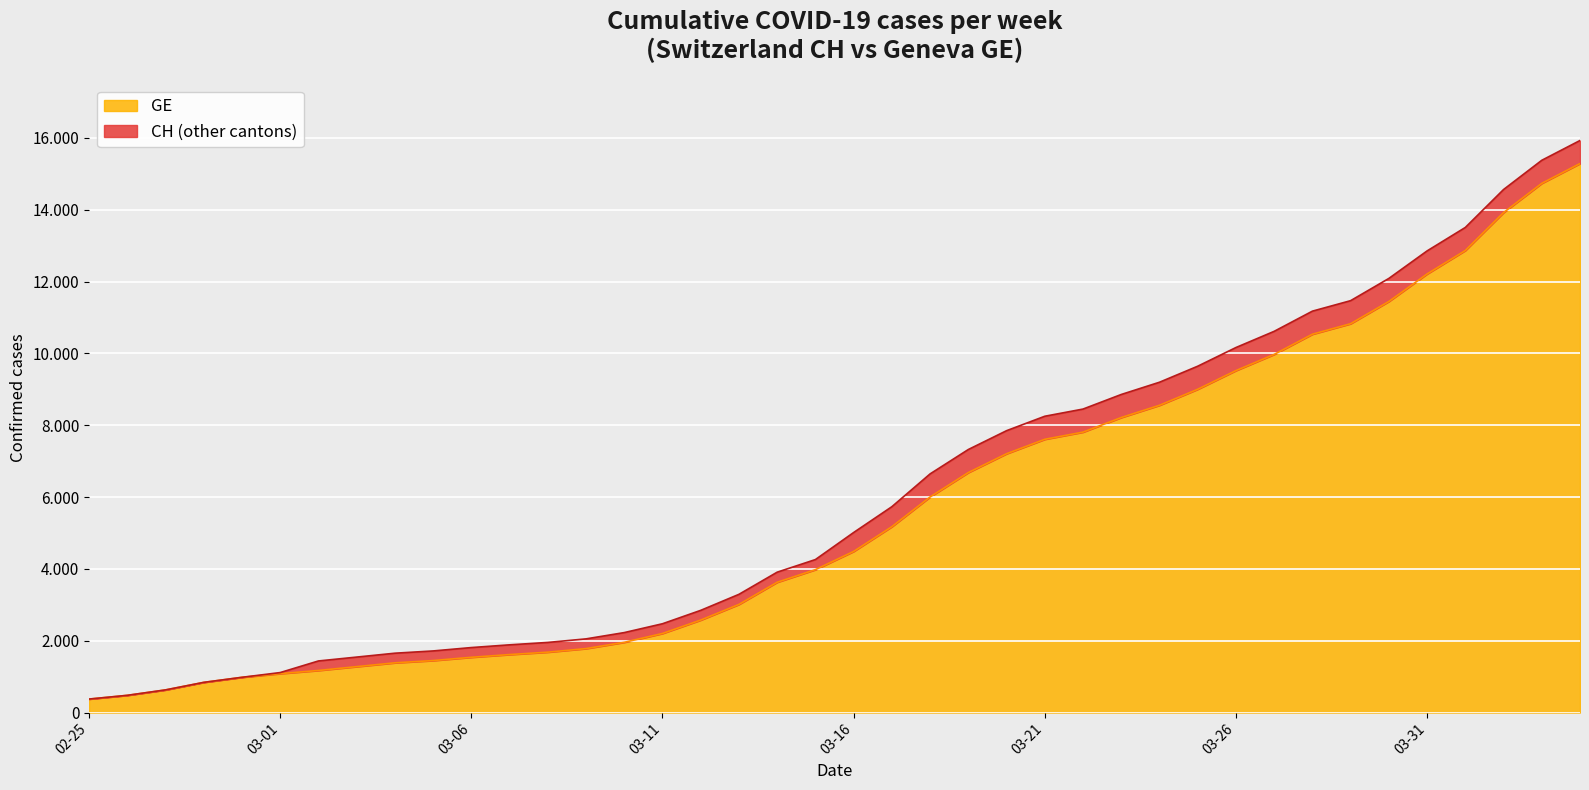

What position from the left is 2020-03-20?

25